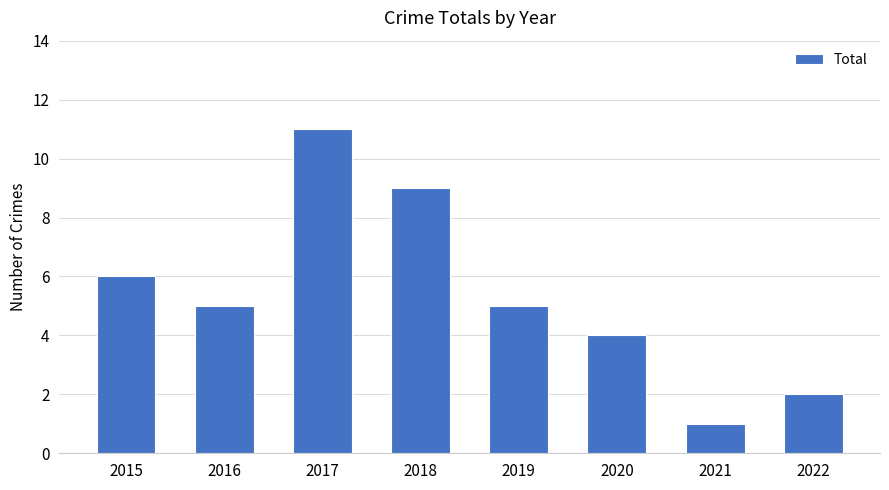

What is the value of the 4th bar from the left?

9